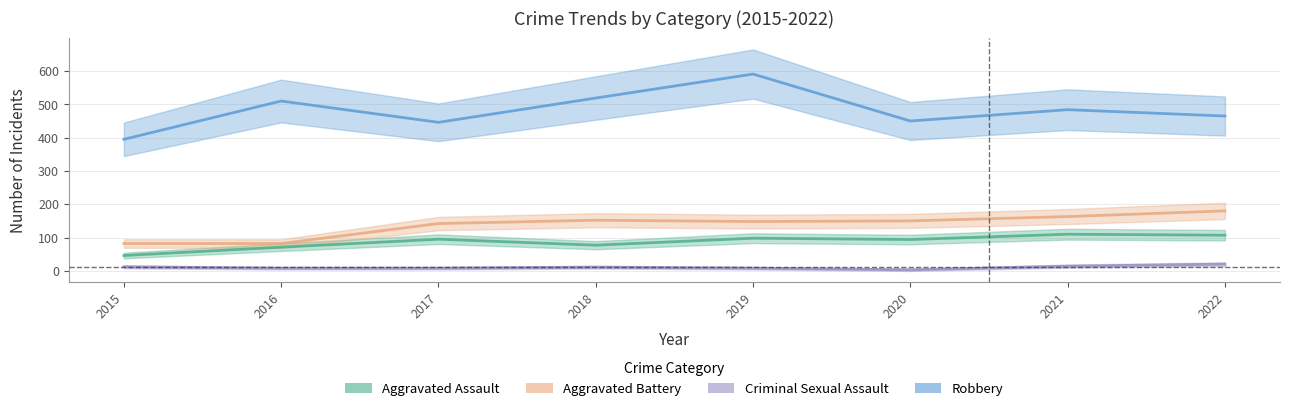

Reading right to left, what are all the values shown in this chart?

Aggravated Assault: 2022=107	2021=110	2020=94	2019=98	2018=77	2017=95	2016=71	2015=46
Aggravated Battery: 2022=180	2021=163	2020=150	2019=148	2018=152	2017=142	2016=82	2015=82
Criminal Sexual Assault: 2022=20	2021=14	2020=3	2019=8	2018=11	2017=8	2016=8	2015=12
Robbery: 2022=465	2021=484	2020=450	2019=591	2018=519	2017=446	2016=510	2015=395